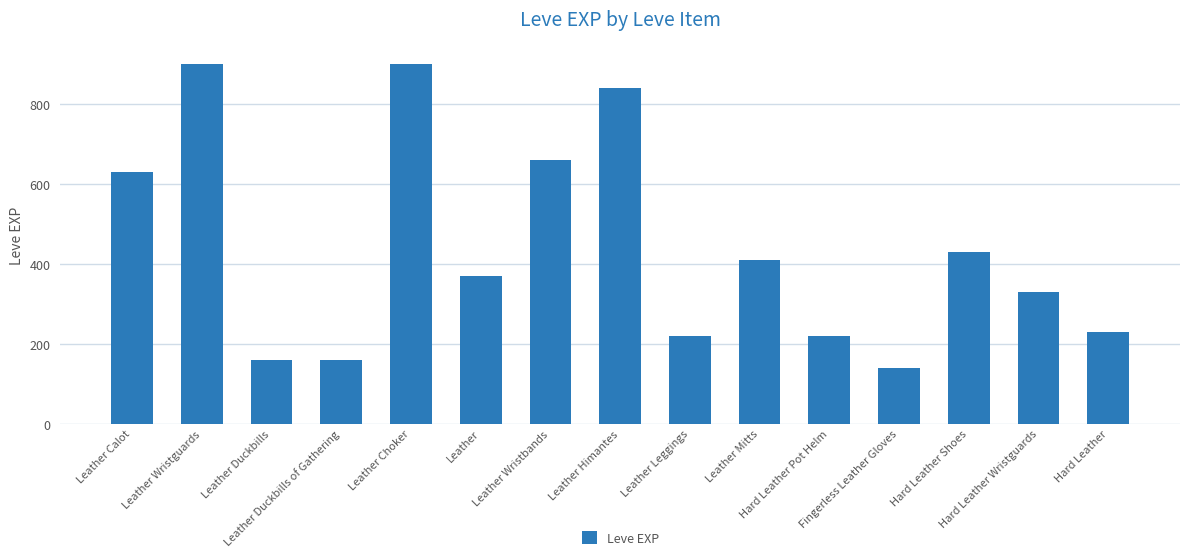

What is the sum of the values at Fingerless Leather Gloves and Leather Duckbills?

300